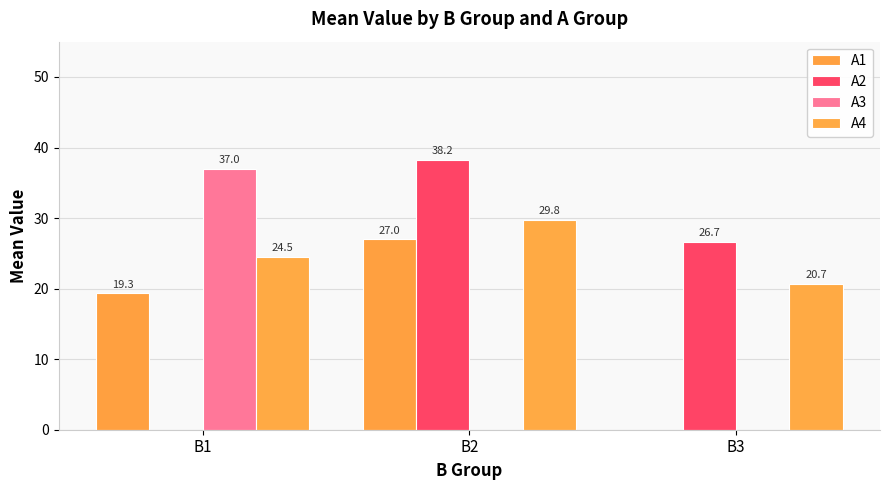

Which series has the largest total across all categories?

A4